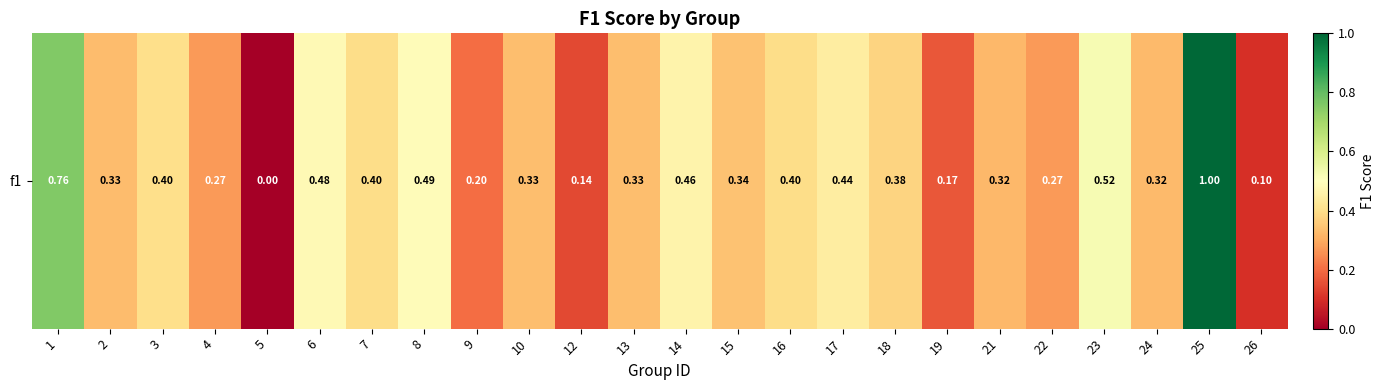

How many values are above zero?

23